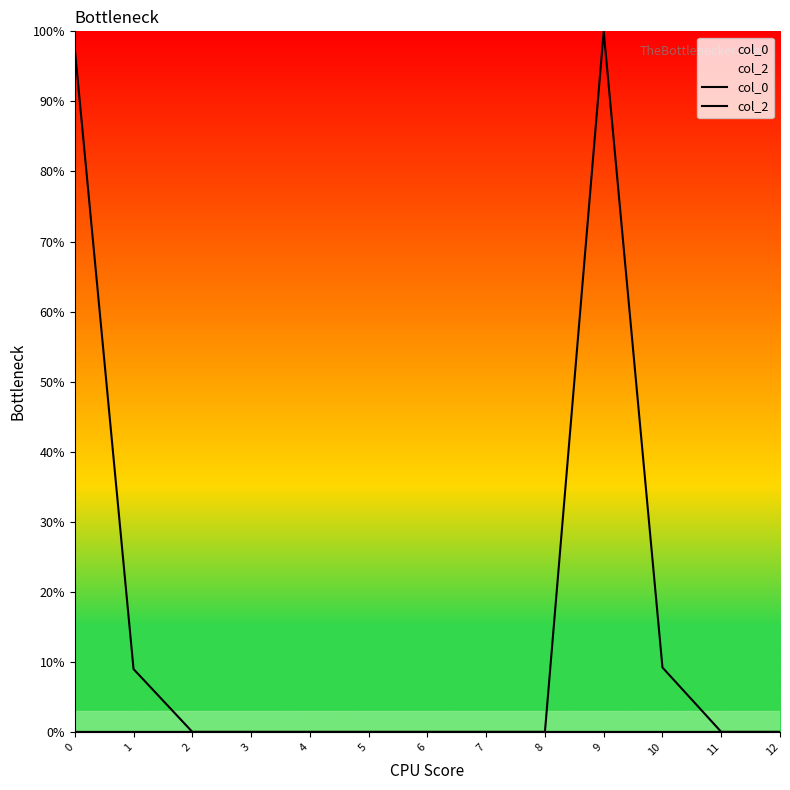

What are all the series names shown in the legend?

col_0, col_2